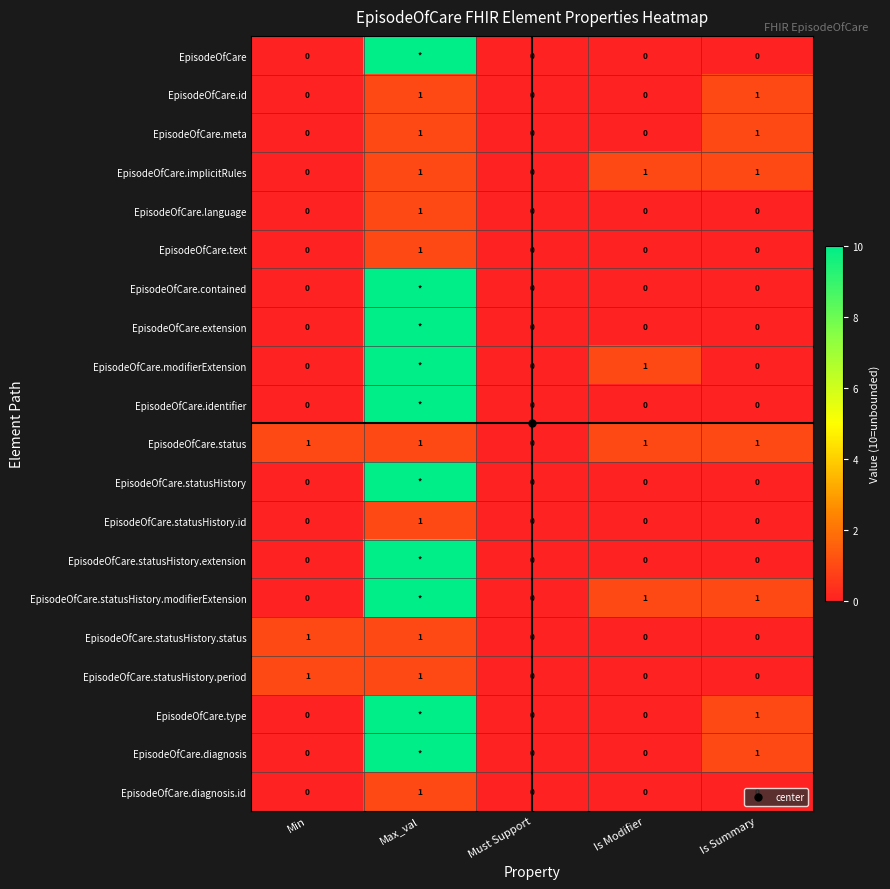

What is the difference between the highest and lowest values at Max_val?

9